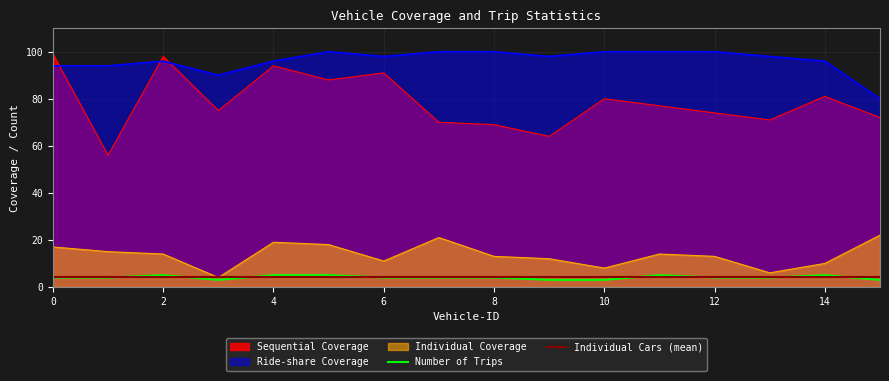

Is it true that Ride-share Coverage equals 96 at 4?

True